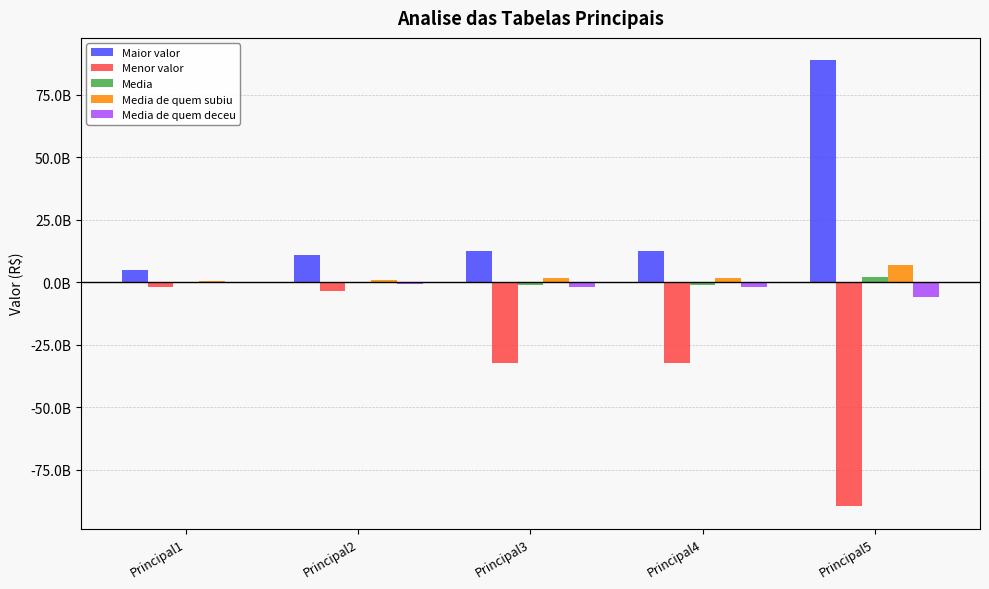

What are all the series names shown in the legend?

Maior valor, Menor valor, Media, Media de quem subiu, Media de quem deceu